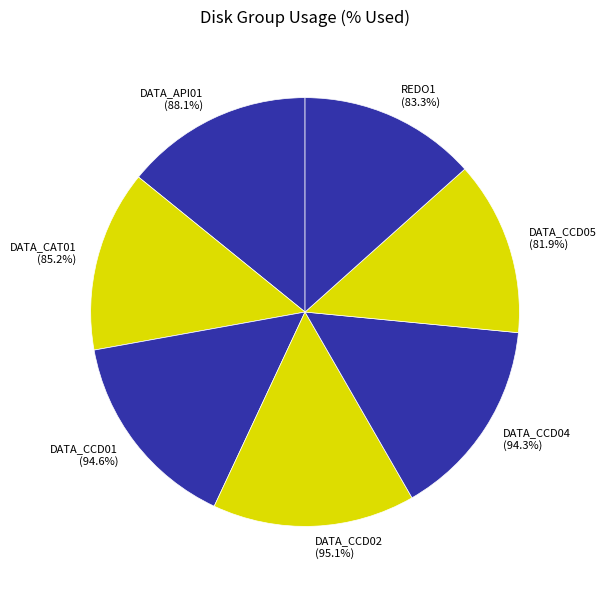

How many segments does this pie chart have?

7